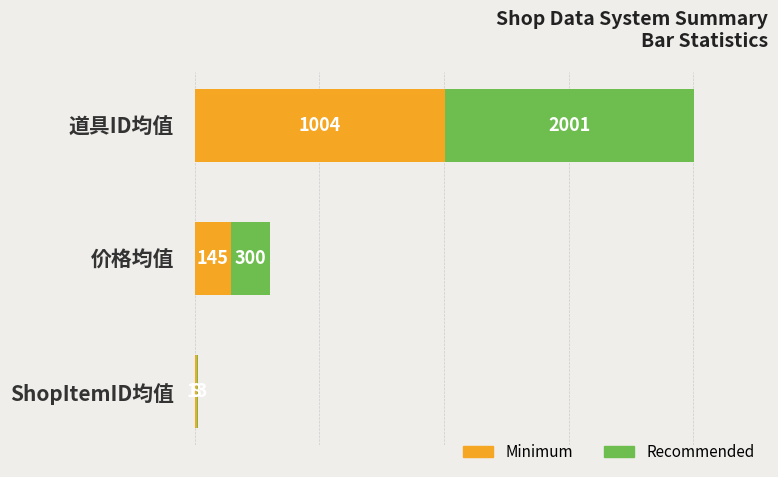

Reading left to right, extract all data points from this chart.

Minimum: 1003.5	145.0	8.0
Recommended: 2001.0	300.0	13.0